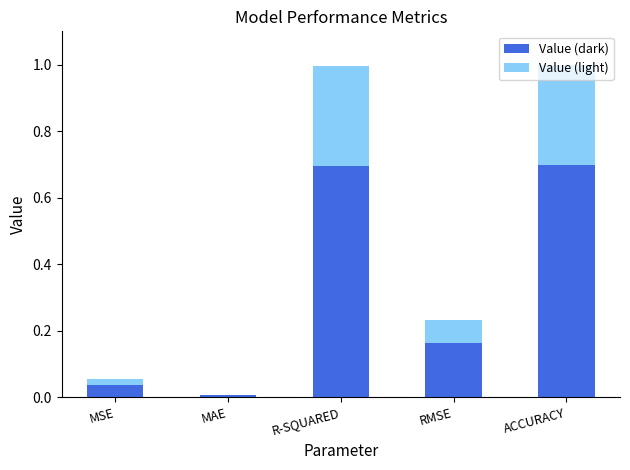

What is the spread (max minus min) of values at R-SQUARED?

0.3